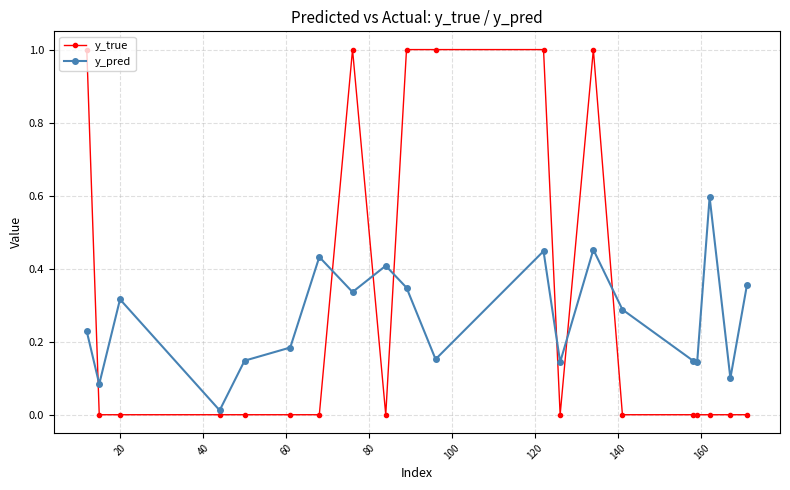

Which series ends up on top after the final intersection of y_true and y_pred?

y_pred